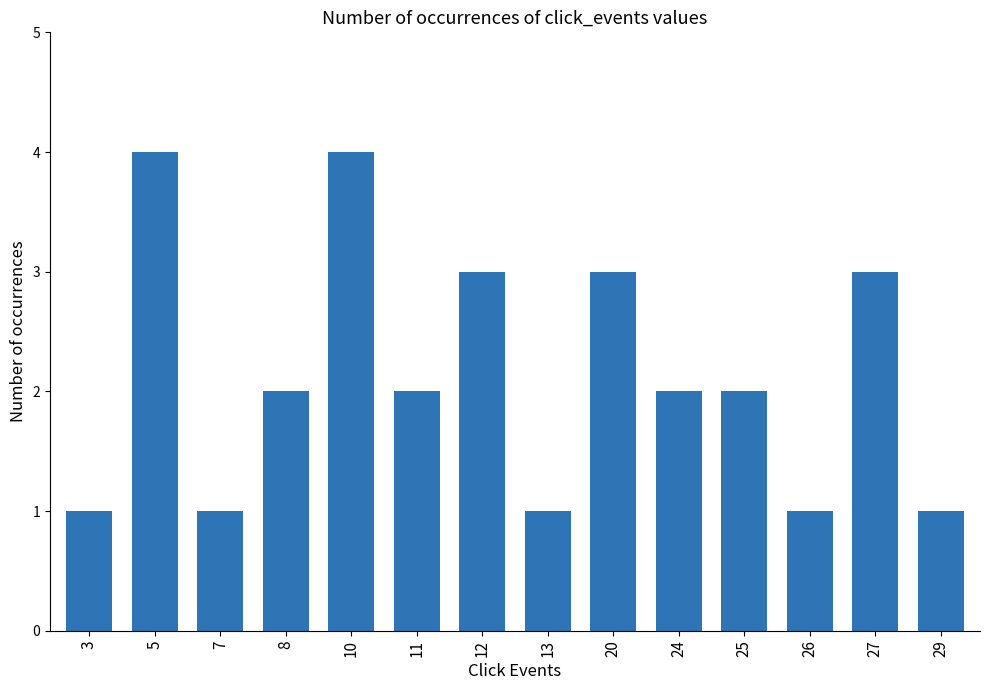

Between 24 and 20, which is larger?

20